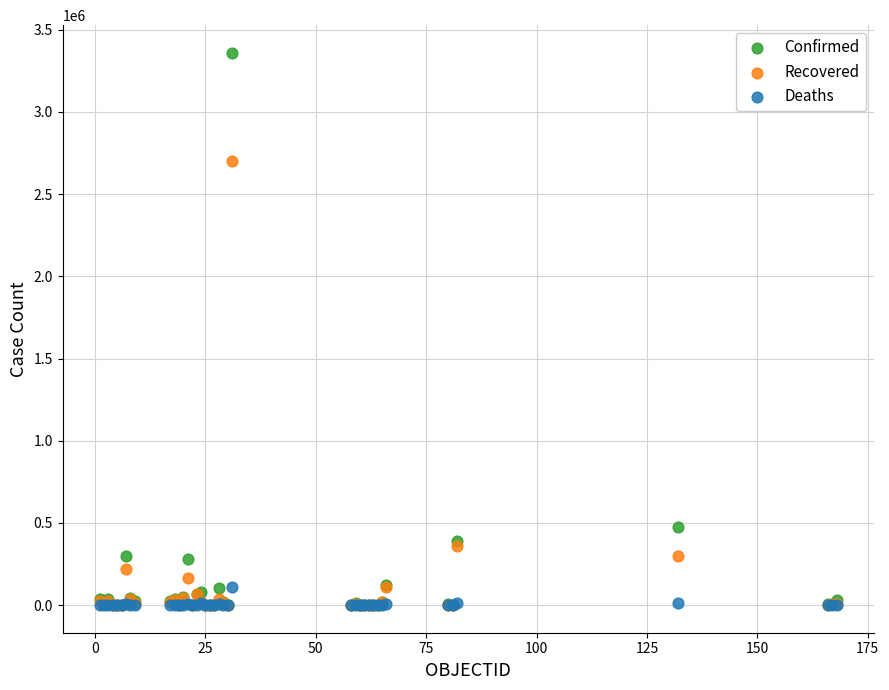

In the Recovered series, what Y value is closest to 1349559?

360385